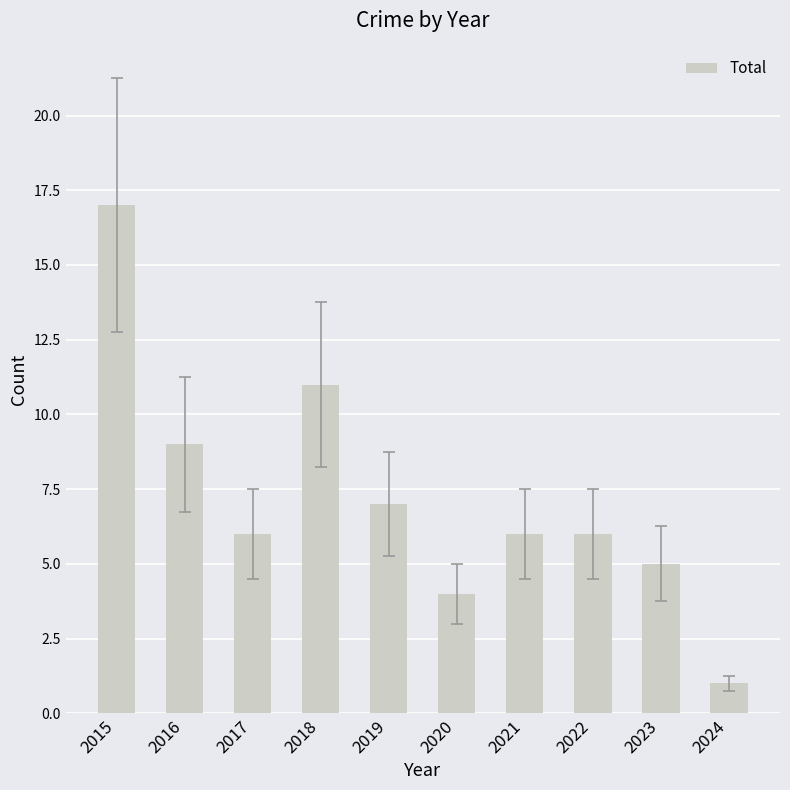

Reading left to right, extract all data points from this chart.

2015=17	2016=9	2017=6	2018=11	2019=7	2020=4	2021=6	2022=6	2023=5	2024=1